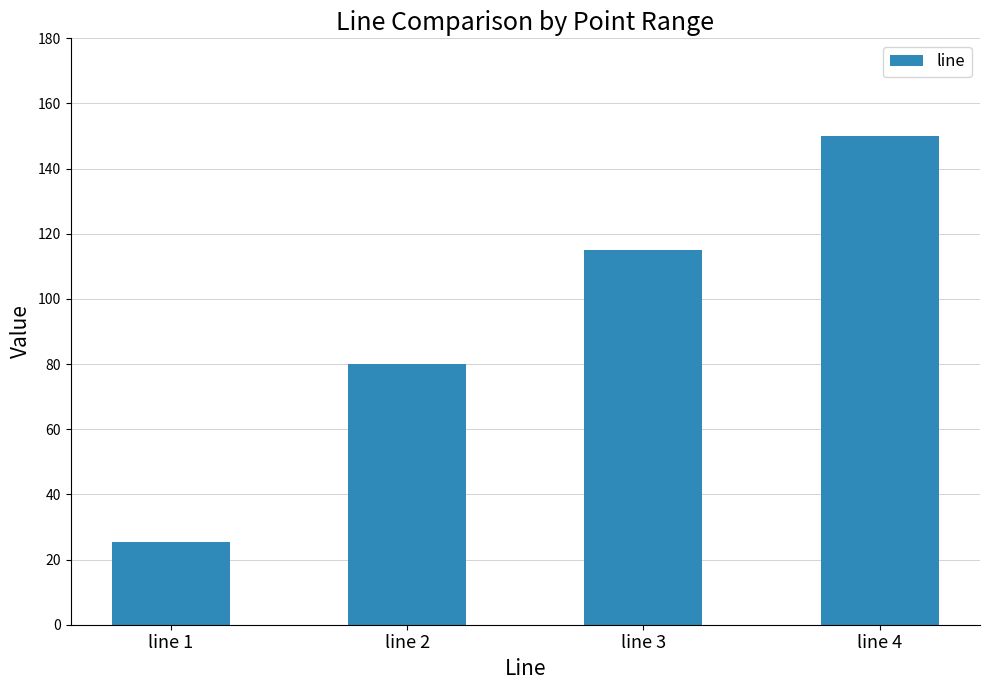

The value at line 4 is 150.0. True or false?

True